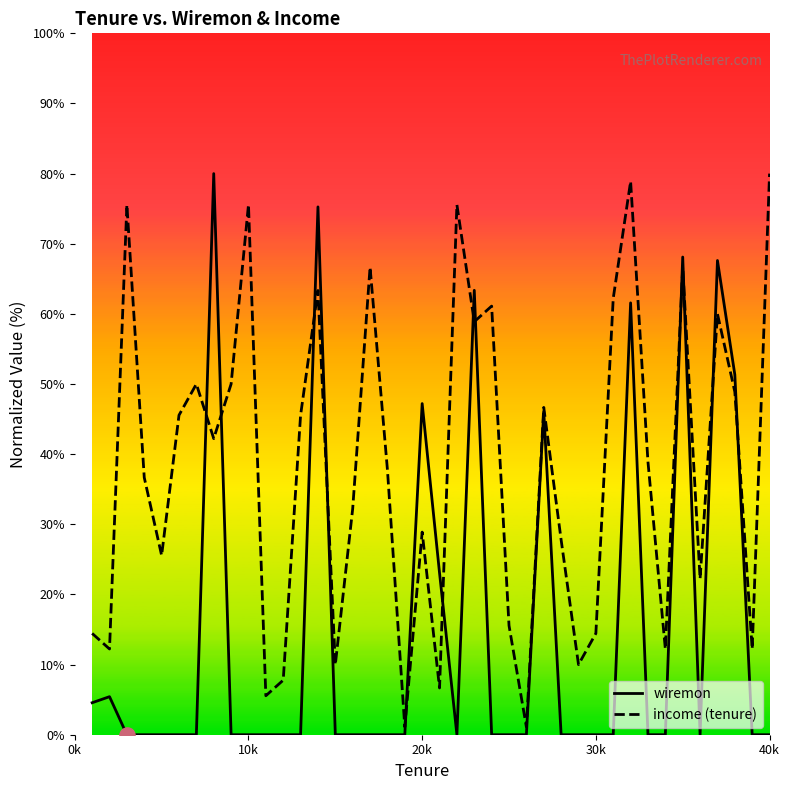

Which series has the largest total across all categories?

income (tenure)